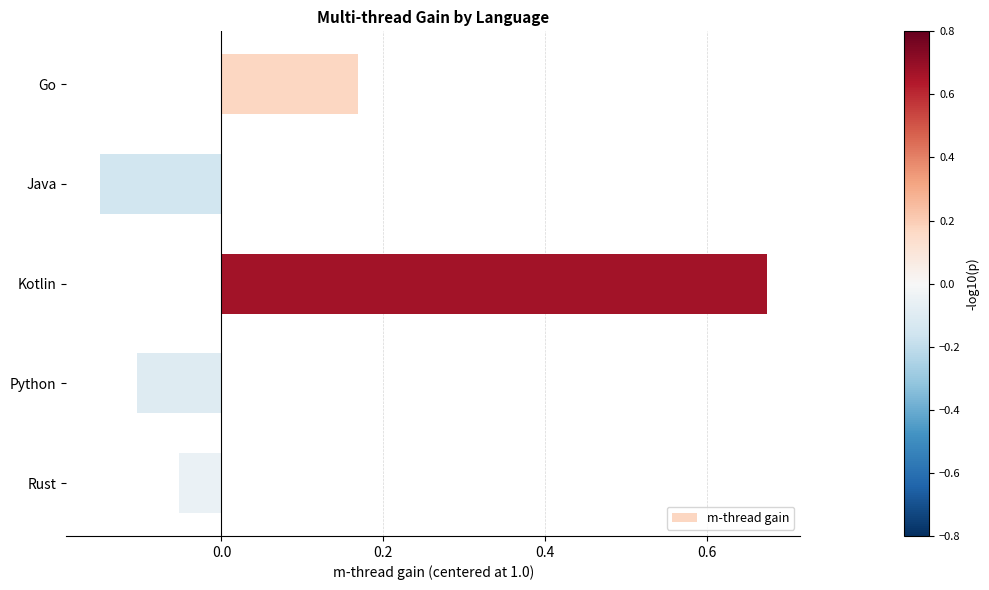

Where is the data nearest to the value 0?

Rust